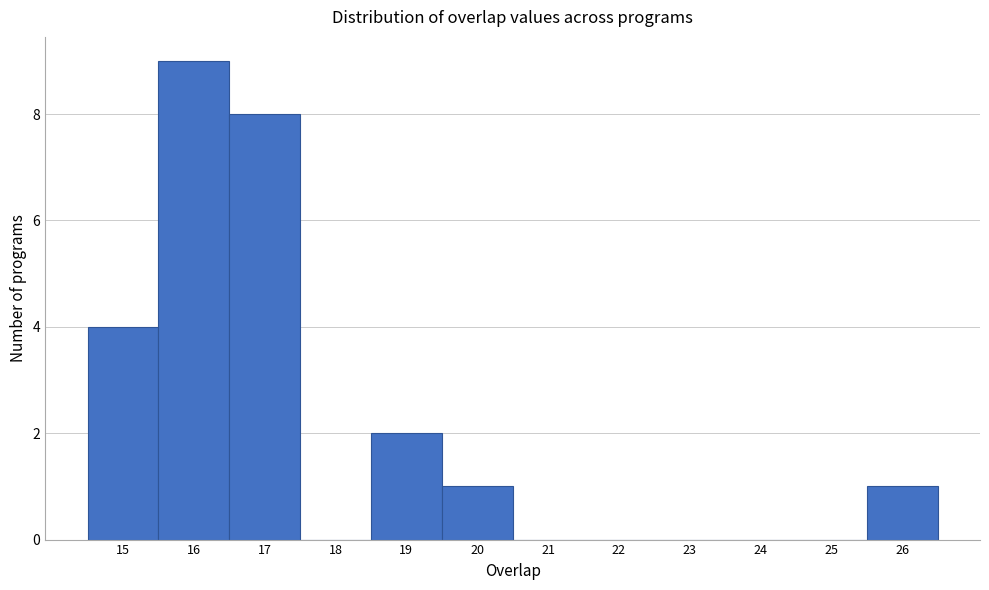

Reading left to right, list every bar in this chart as the range it spans on the x-axis followed by its height. The values are not printed on the chart, so give them approximately, as read against the axis.

14.5 to 15.5: 4
15.5 to 16.5: 9
16.5 to 17.5: 8
17.5 to 18.5: 0
18.5 to 19.5: 2
19.5 to 20.5: 1
20.5 to 21.5: 0
21.5 to 22.5: 0
22.5 to 23.5: 0
23.5 to 24.5: 0
24.5 to 25.5: 0
25.5 to 26.5: 1